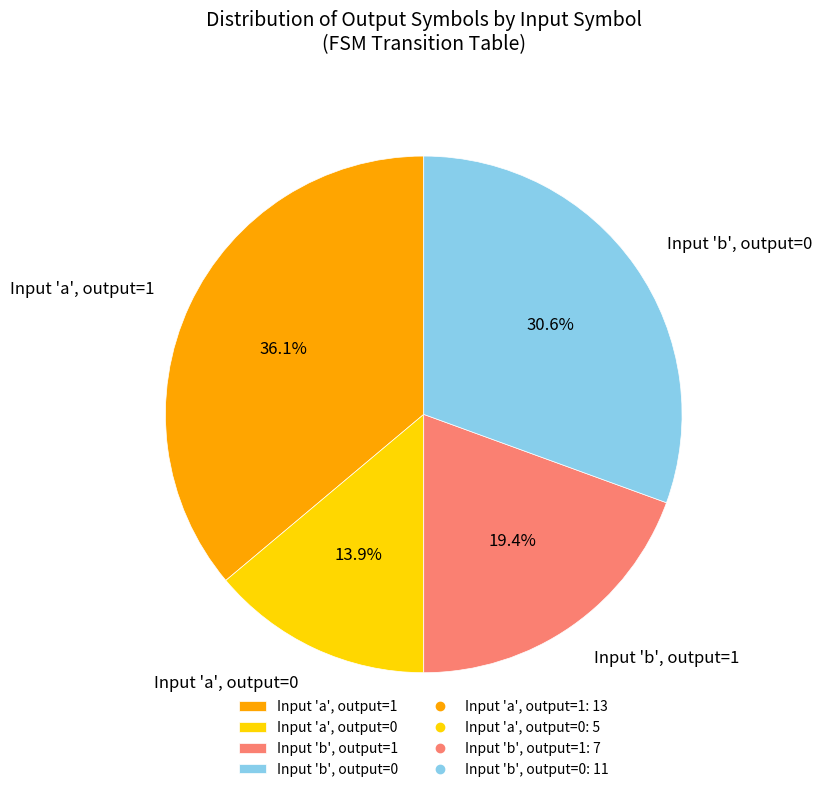

Which has a higher value, Input 'a', output=0 or Input 'b', output=0?

Input 'b', output=0